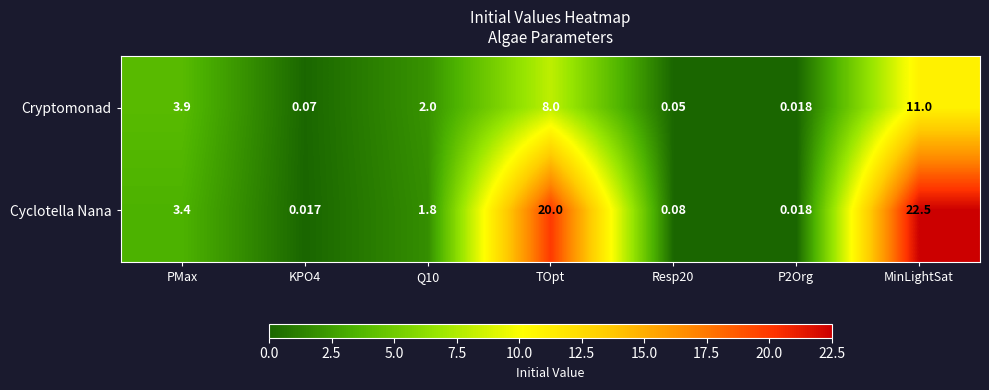

At which label is Cryptomonad closest to 5?

PMax